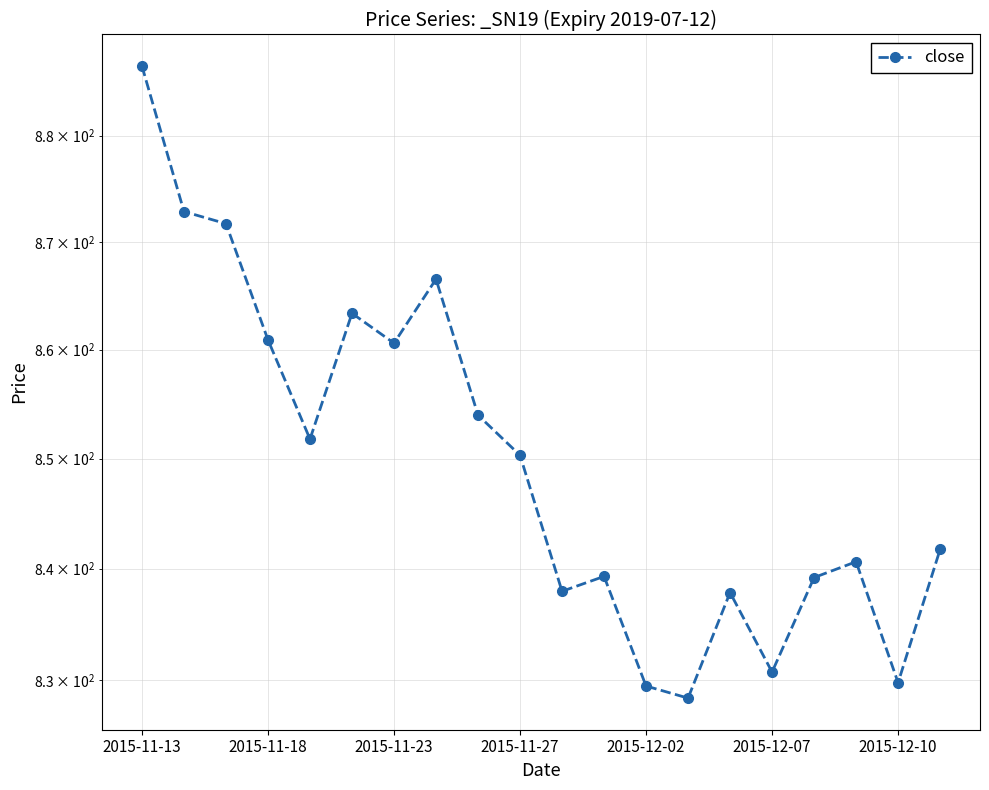

Approximately how many times larger is the value at 2015-11-18 compared to 2015-11-13?

1.0